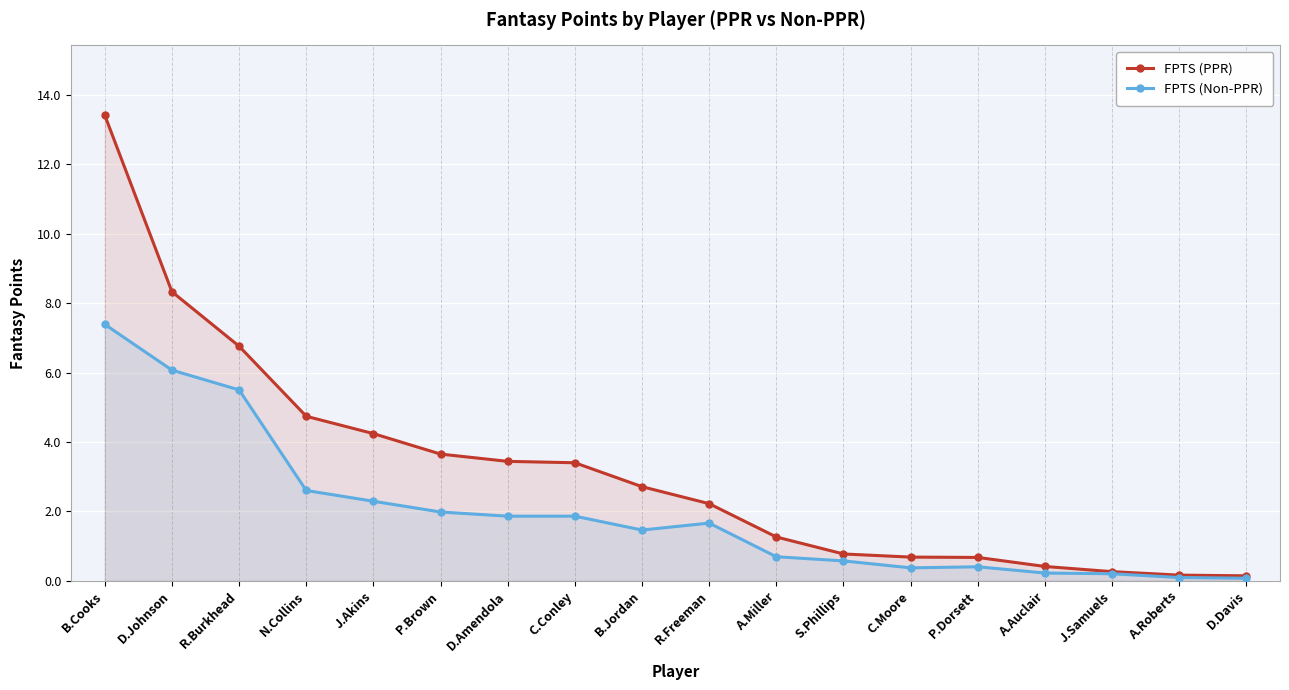

Which label corresponds to the largest value in the chart?

B.Cooks